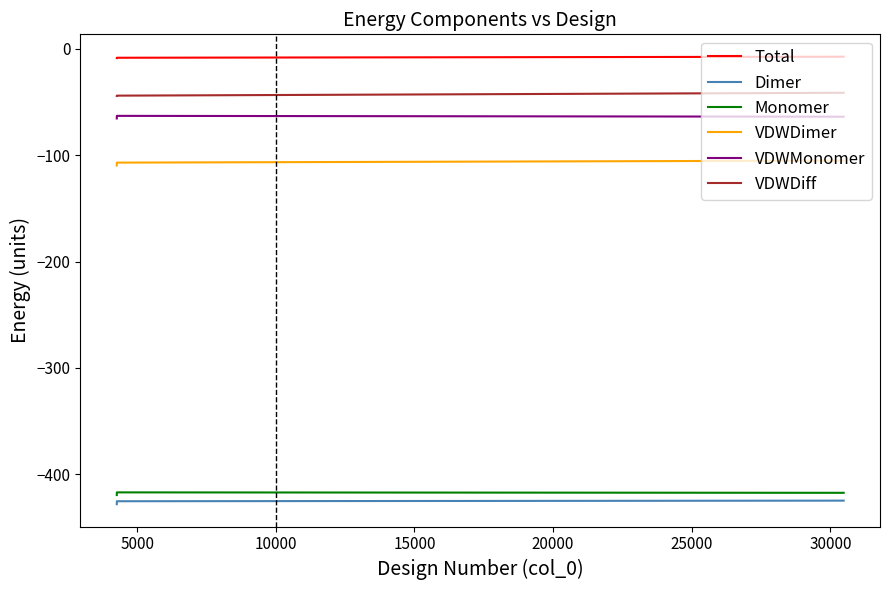

How many values in the Total series exceed -8?

1